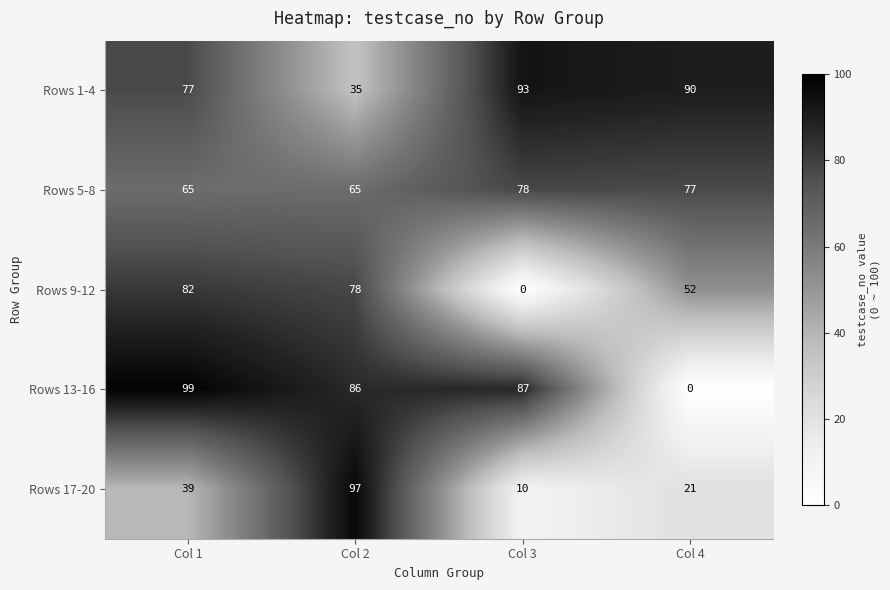

What is the average value of the Rows 9-12 series?

53